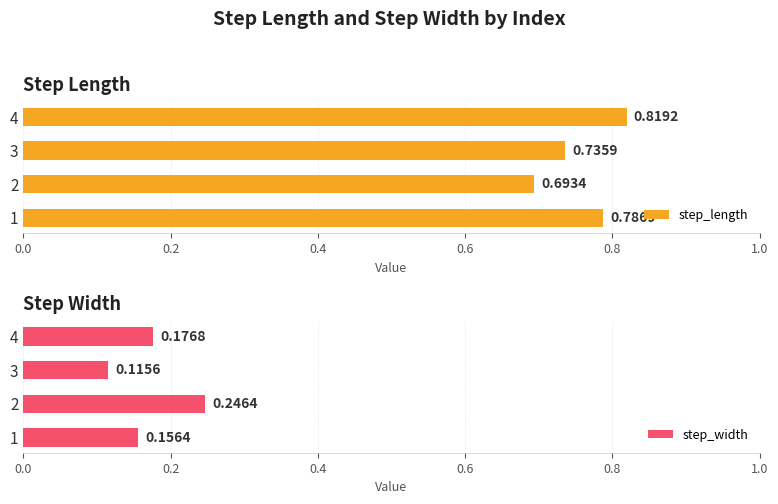

What is the spread (max minus min) of values at 1?

0.6